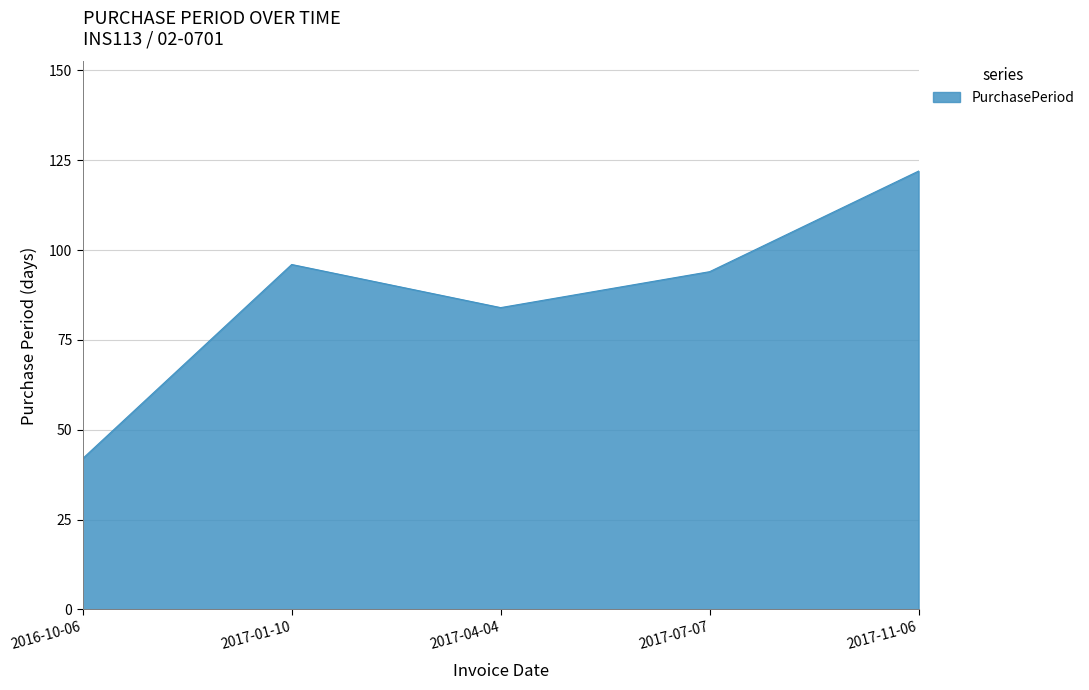

Reading left to right, what are all the values shown in this chart?

2016-10-06=42	2017-01-10=96	2017-04-04=84	2017-07-07=94	2017-11-06=122